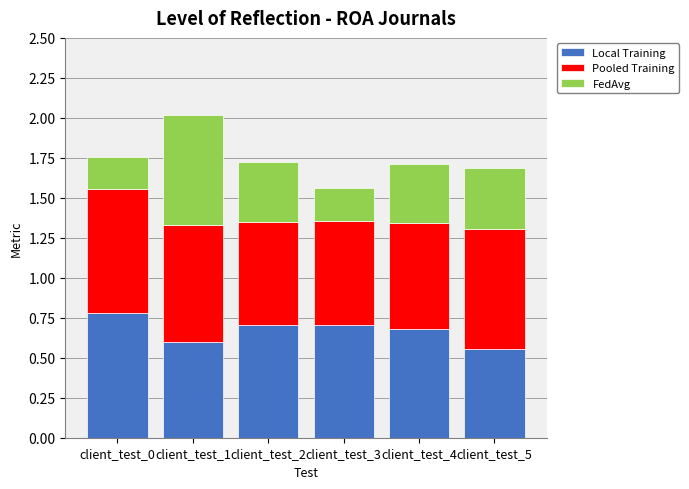

What is the sum of the Local Training values at client_test_1 and client_test_2?

1.3